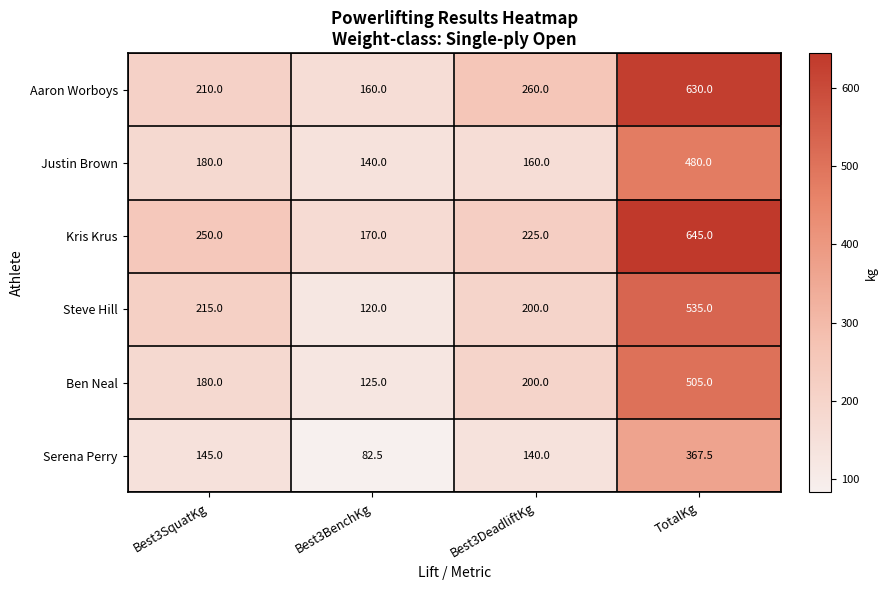

The Aaron Worboys series shows 344.1 at Best3DeadliftKg. True or false?

False